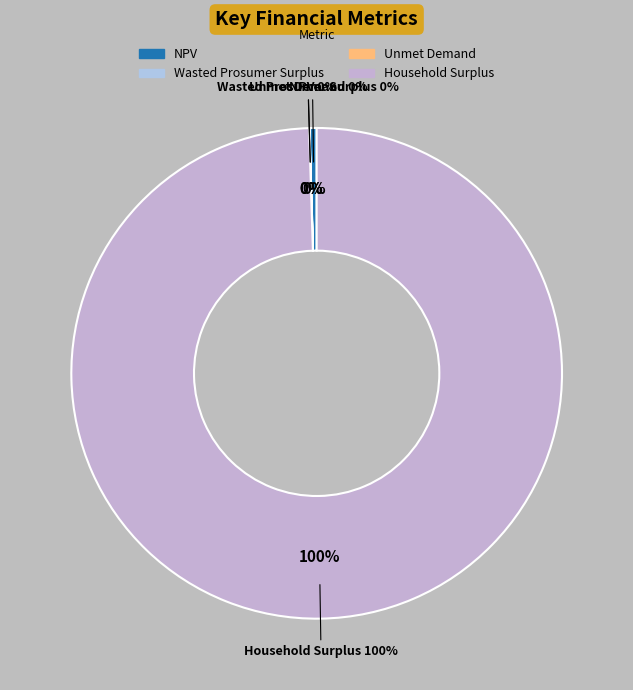

Do Unmet Demand and NPV together represent more than half of the pie?

No